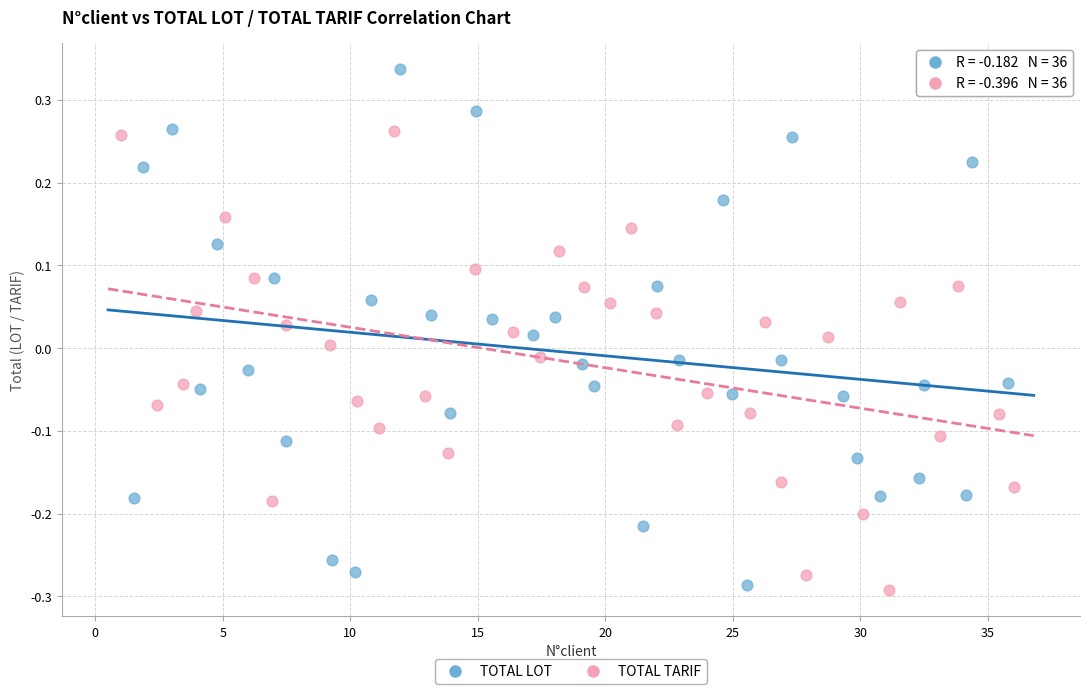

Which series has the largest Y range (max minus min)?

TOTAL LOT